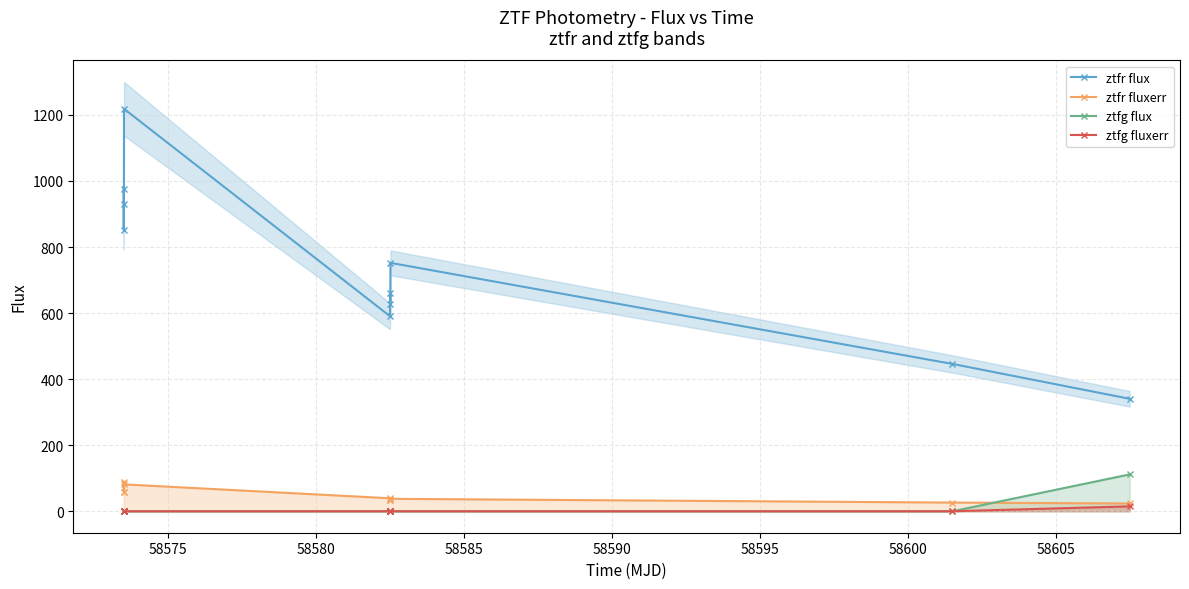

At how many categories does at least one series exceed 919?

3